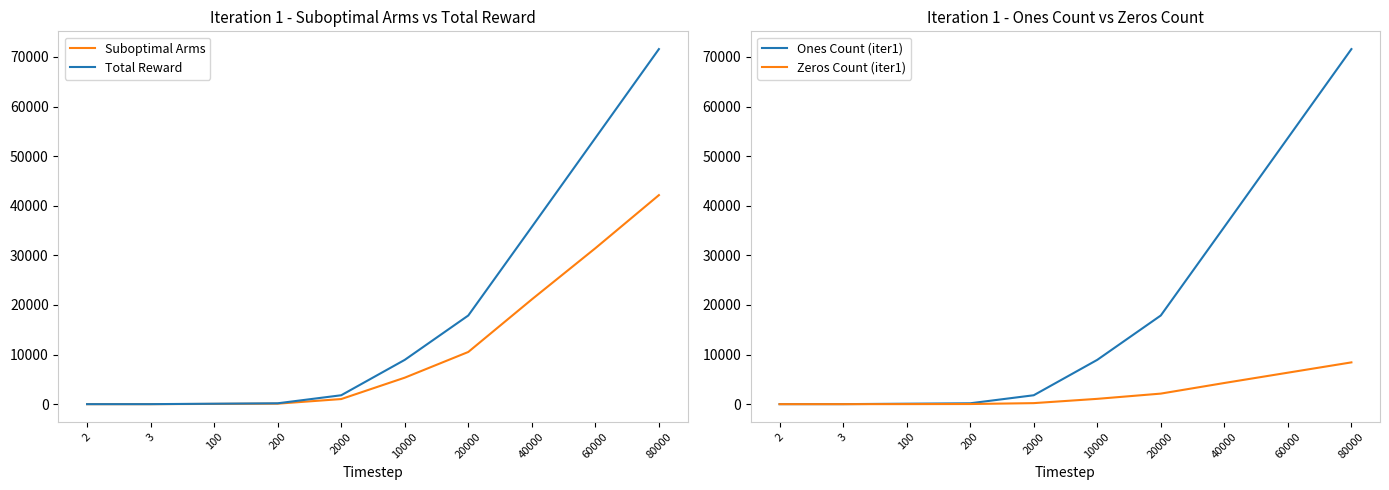

True or false: Zeros Count (iter1) and Ones Count (iter1) intersect in this chart.

False